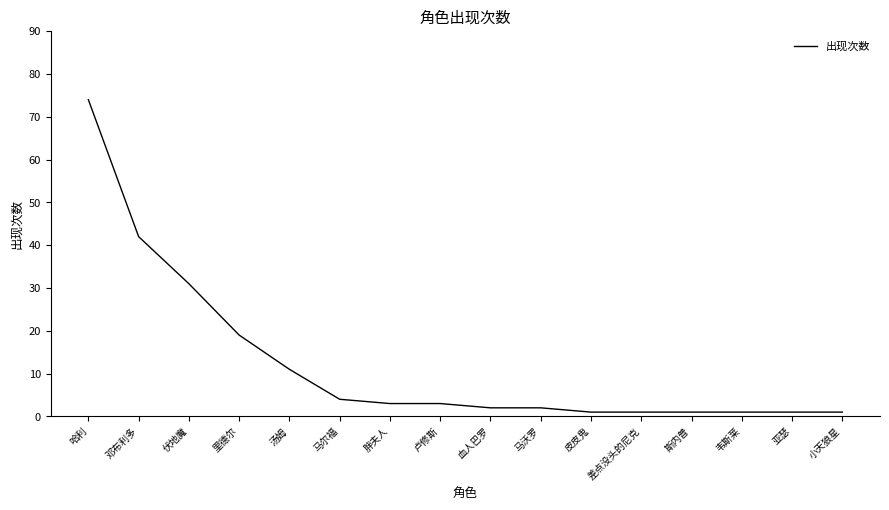

Reading left to right, what are all the values shown in this chart?

74	42	31	19	11	4	3	3	2	2	1	1	1	1	1	1